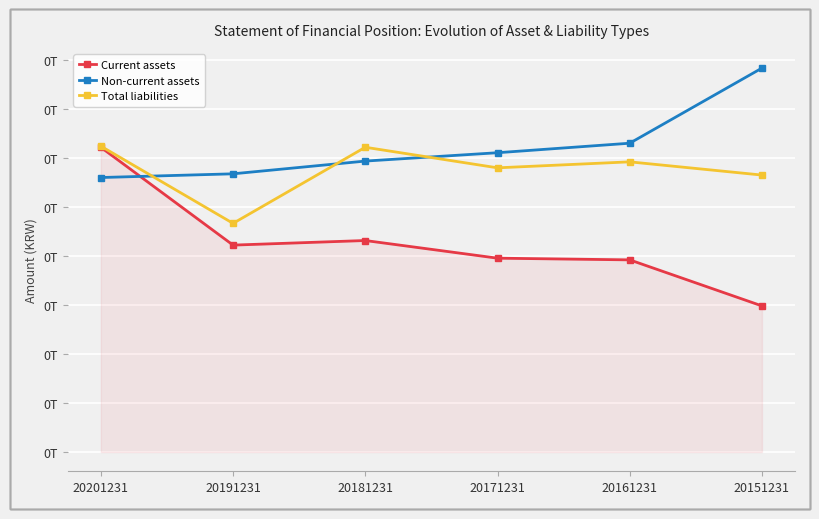

Where is the first local maximum for Current assets?

20181231